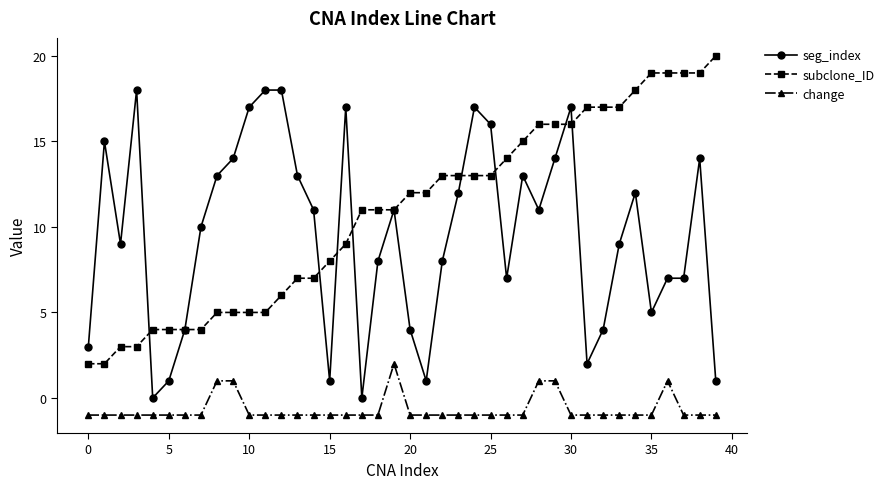

True or false: change and seg_index cross at least once.

False